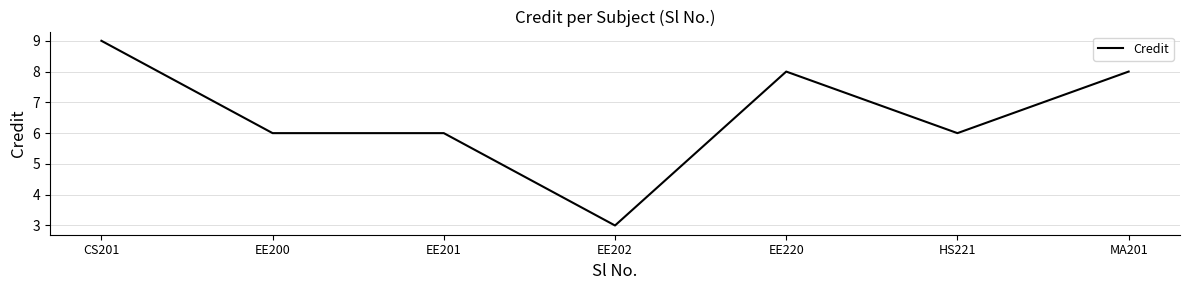

Which category has the lowest value across all series?

EE202